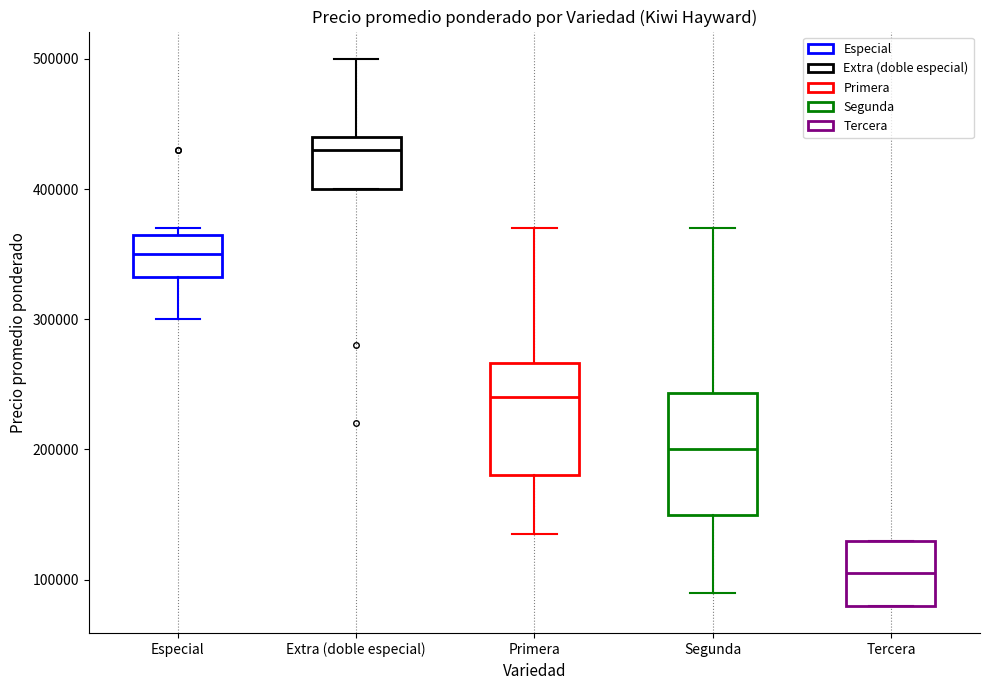

Reading left to right, transcribe this box plot: for each box, give where its median line is, the range the box spans, and where its two whiskers end, as read against the y-axis. The values are not printed on the chart, so give them approximately, as read against the axis.

Especial: median 350000, box 330000 to 370000, whiskers 300000 to 370000 (just above the box's upper edge)
Extra (doble especial): median 430000, box 400000 to 440000, whiskers 400000 to 500000
Primera: median 240000, box 180000 to 270000, whiskers 140000 to 370000
Segunda: median 200000, box 150000 to 240000, whiskers 90000 to 370000
Tercera: median 110000, box 80000 to 130000, whiskers 80000 to 130000